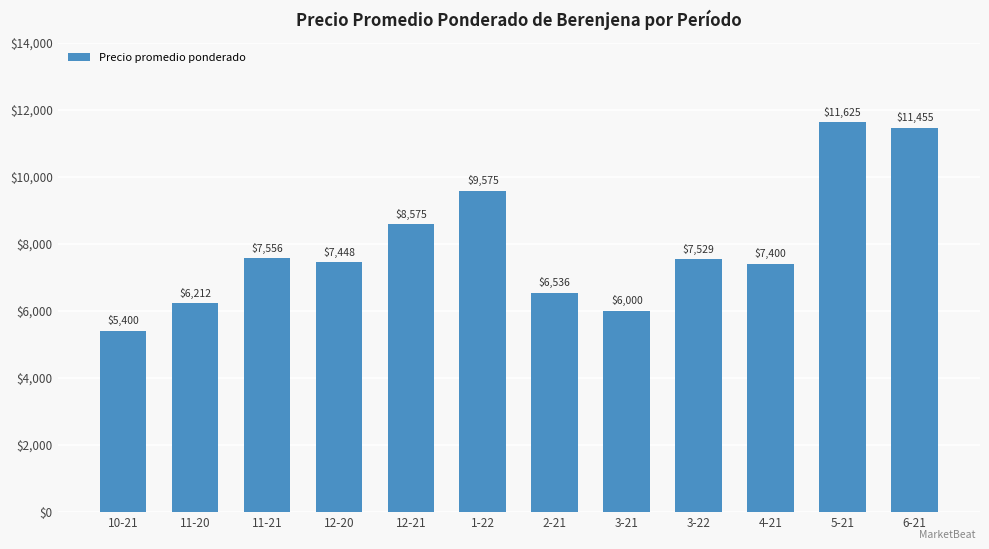

What is the sum of the values at 12-21 and 3-22?

16104